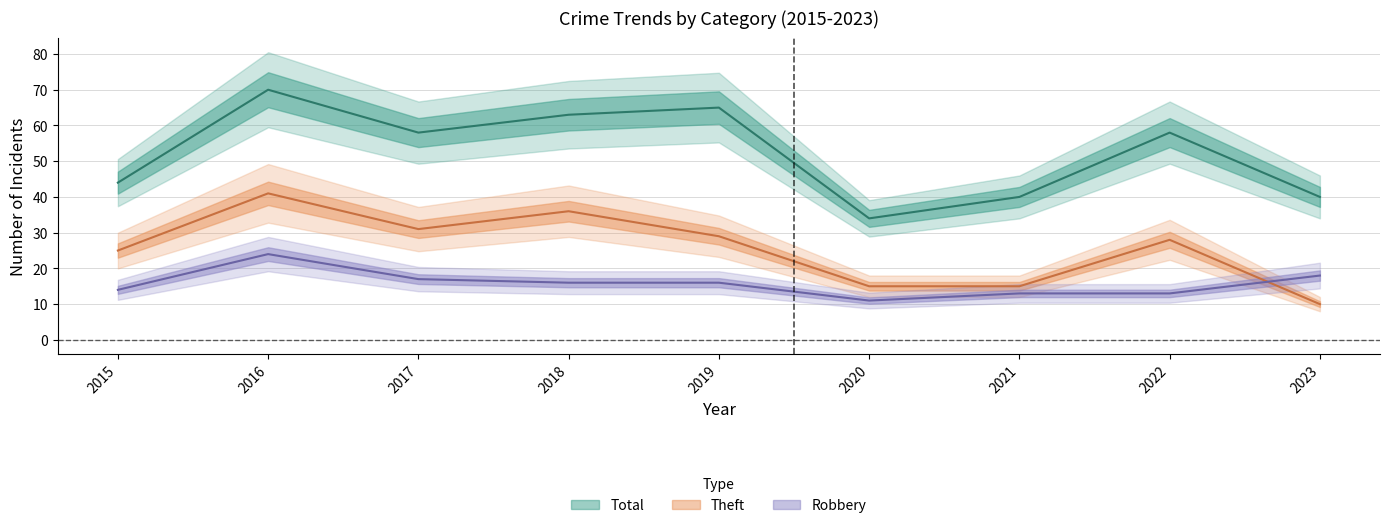

What are all the series names shown in the legend?

Robbery, Theft, Total